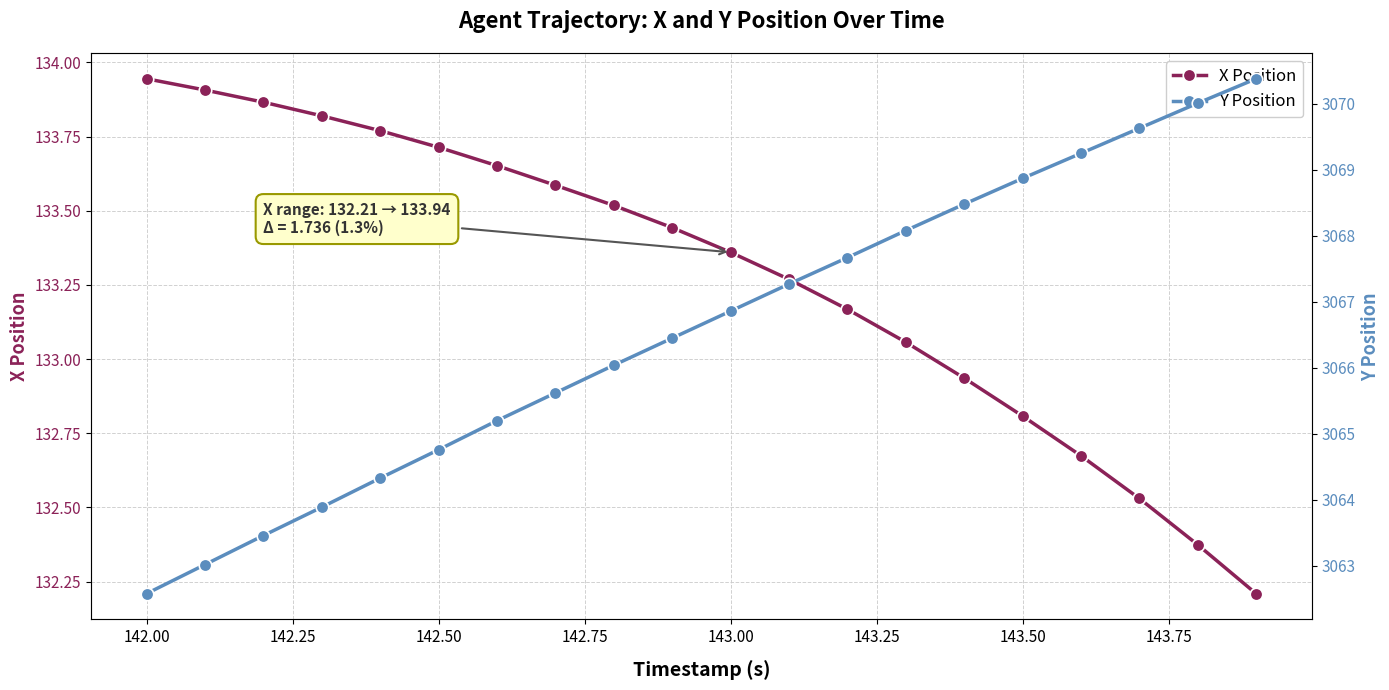

How many lines are shown in the chart?

2